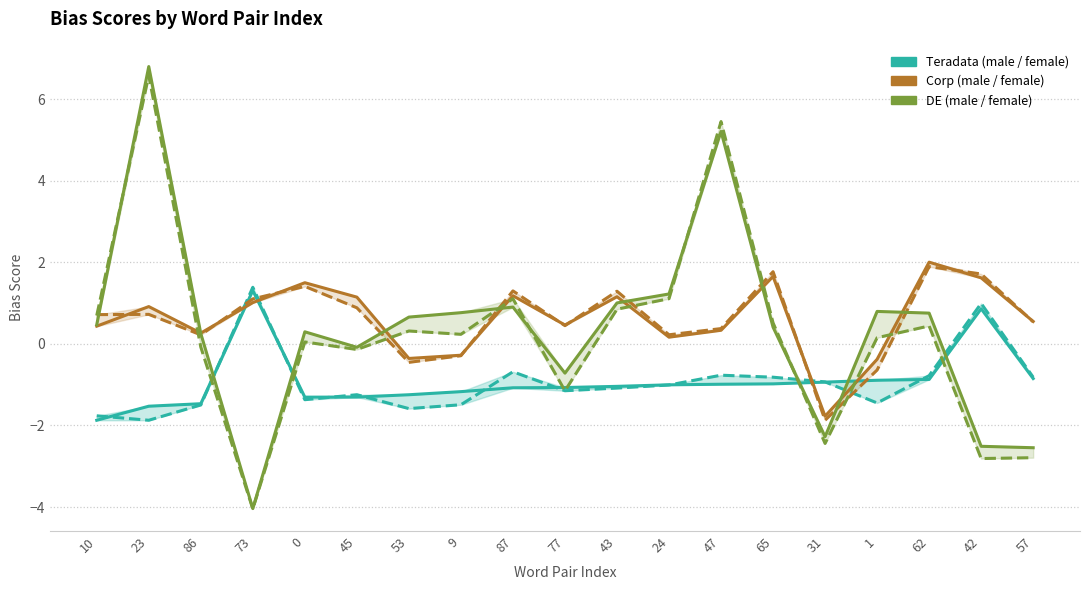

Between which two adjacent categories do teradata_female and corp_male first intersect?

86 and 73